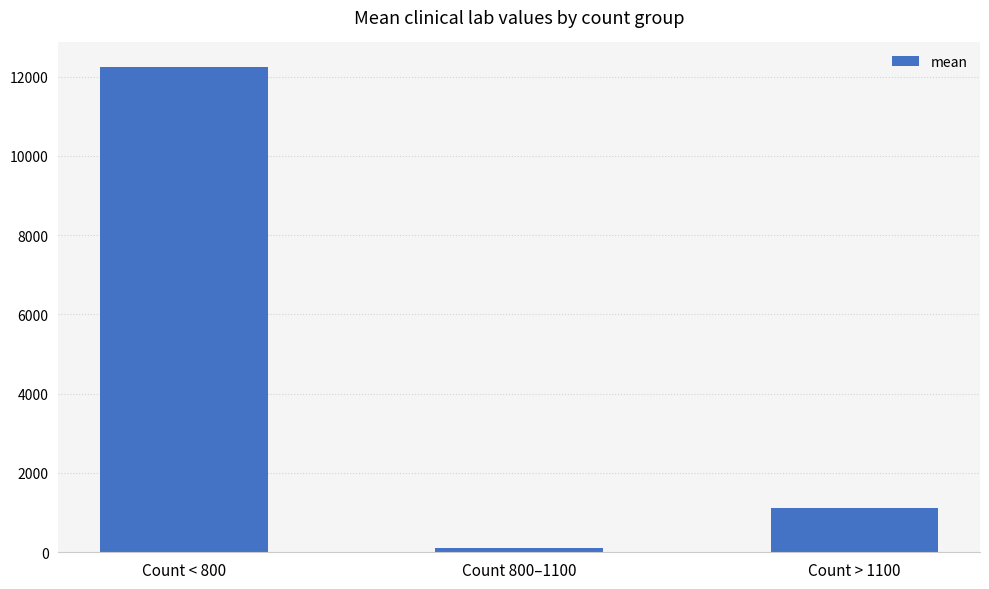

Read the value at Count 800–1100.

101.1